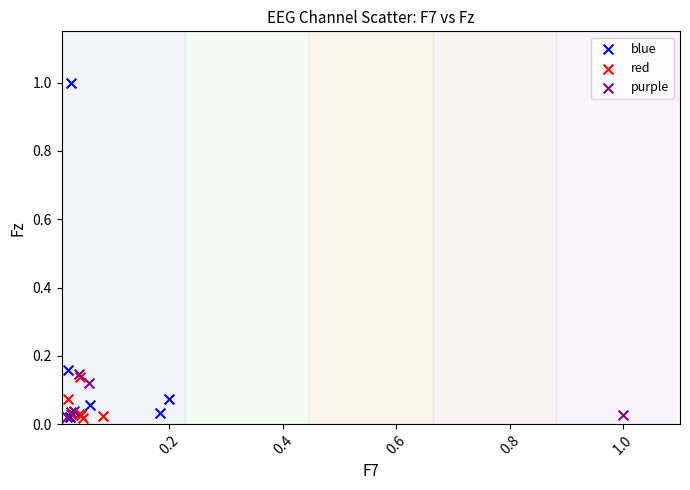

Which series reaches the maximum Y coordinate?

blue